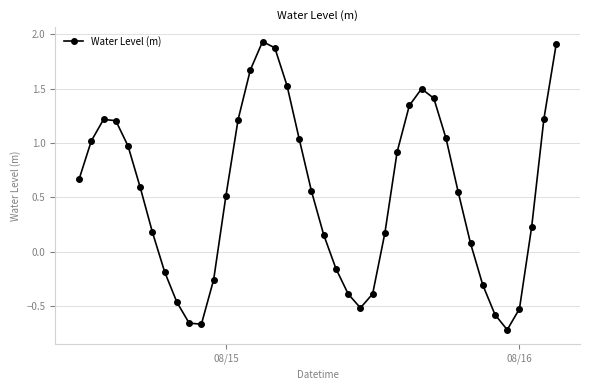

How many values are below 0?

13